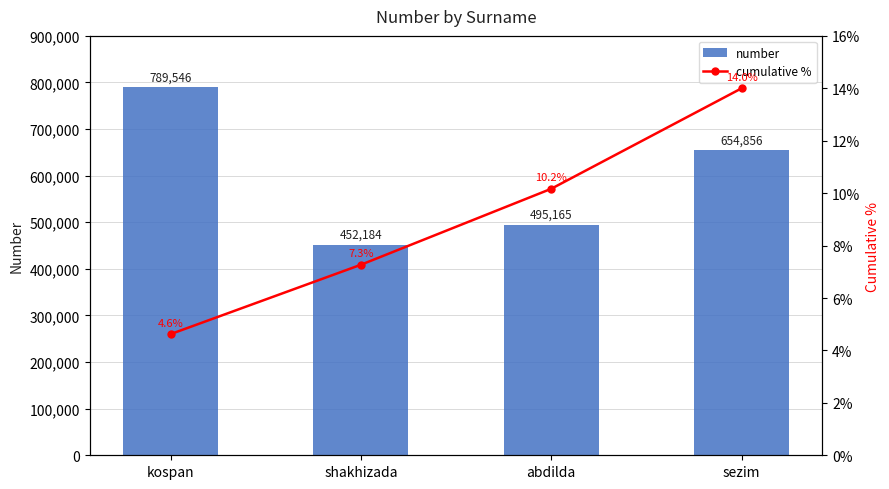

Rank the categories by cumulative % value from highest to lowest.

sezim, abdilda, shakhizada, kospan